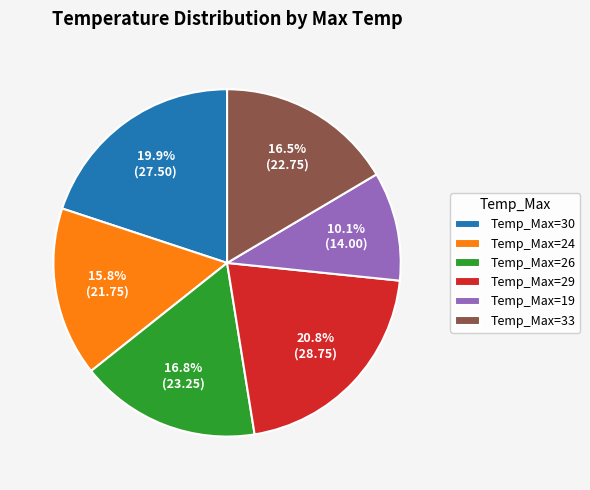

Is the sum of Temp_Max=26 and Temp_Max=29 greater than half?

No